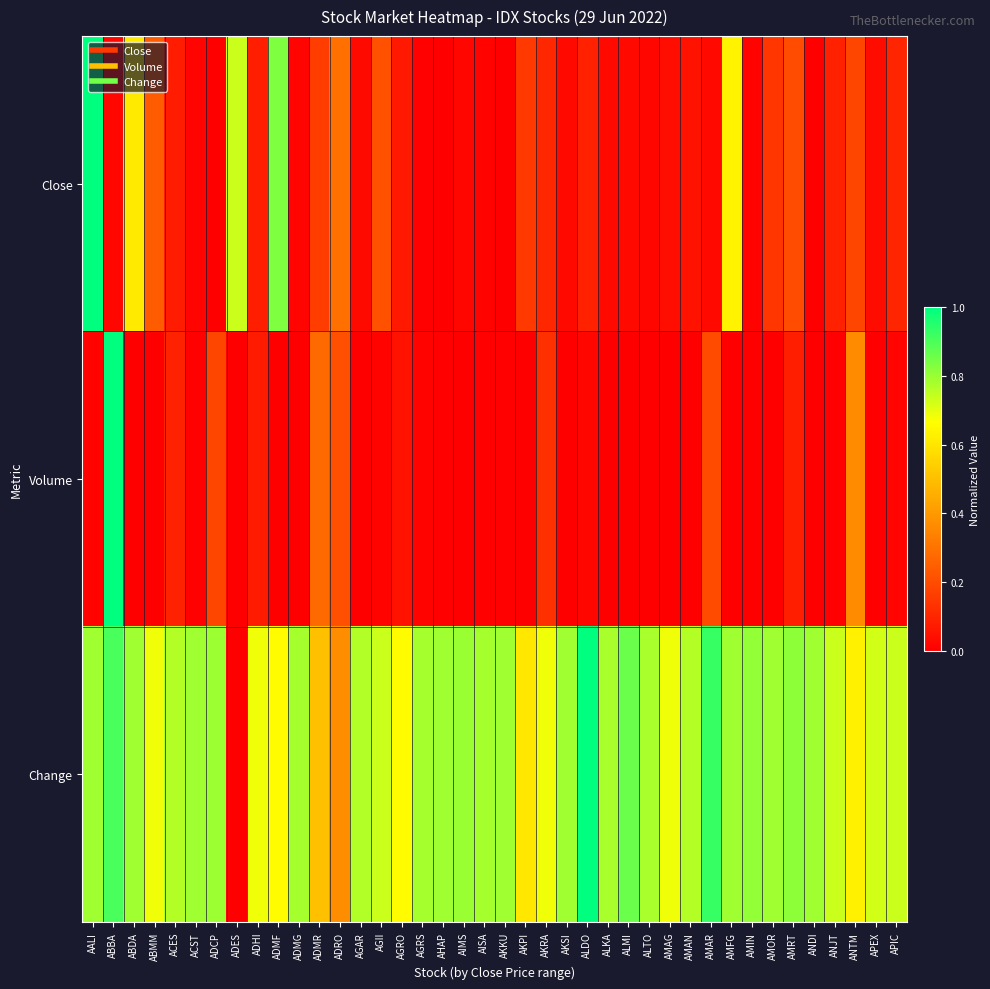

Which series has the largest total across all categories?

Change